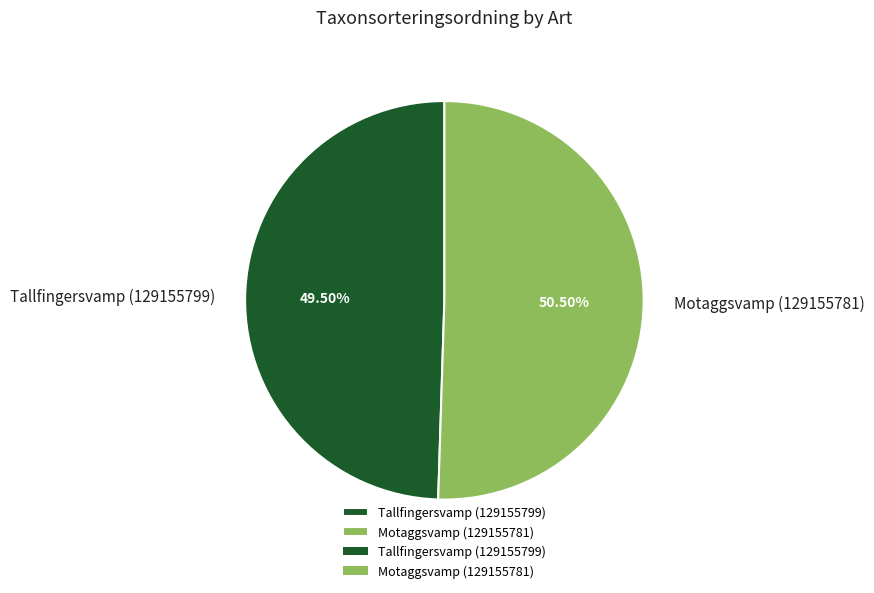

How many segments does this pie chart have?

2